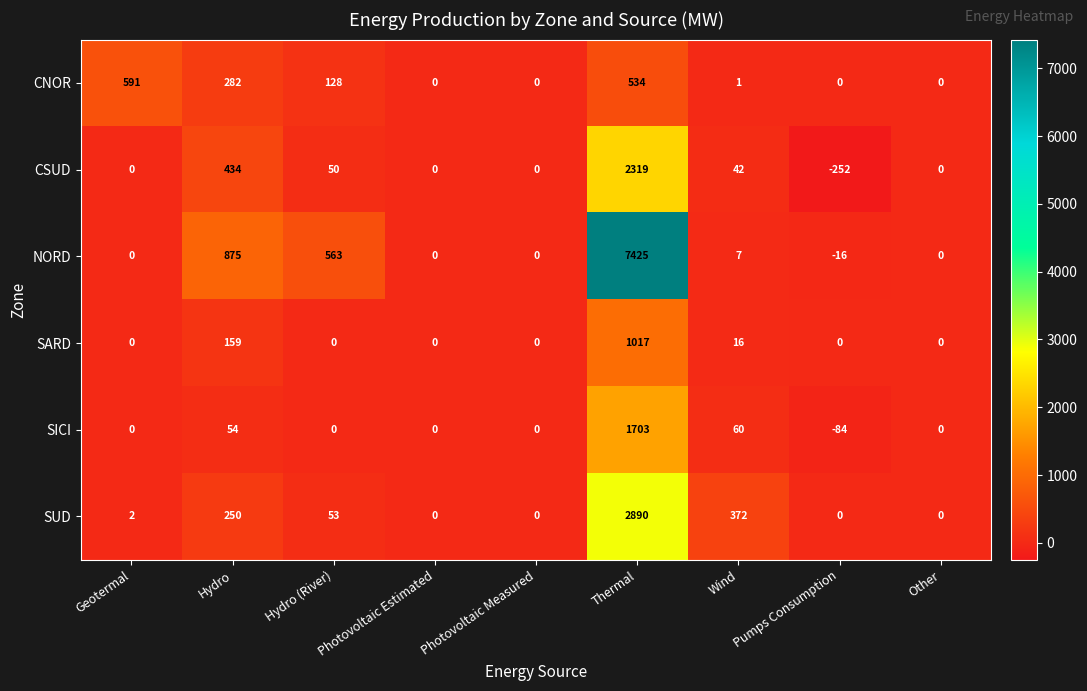

Which series has the largest range (max minus min)?

NORD